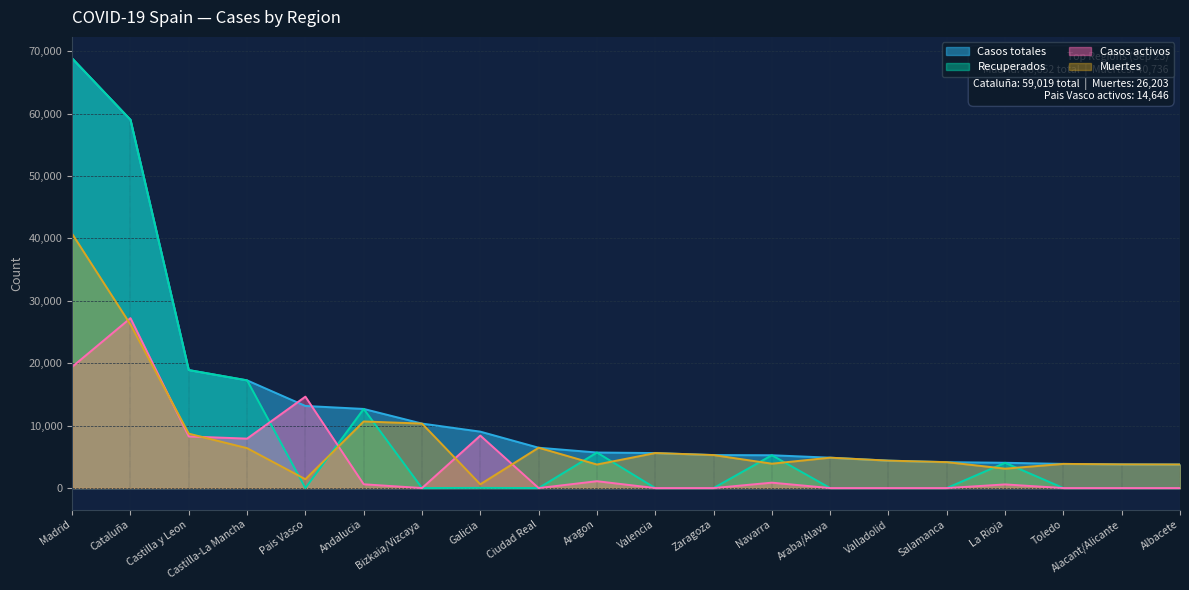

What is the difference between the highest and lowest values at Cataluña?

32816